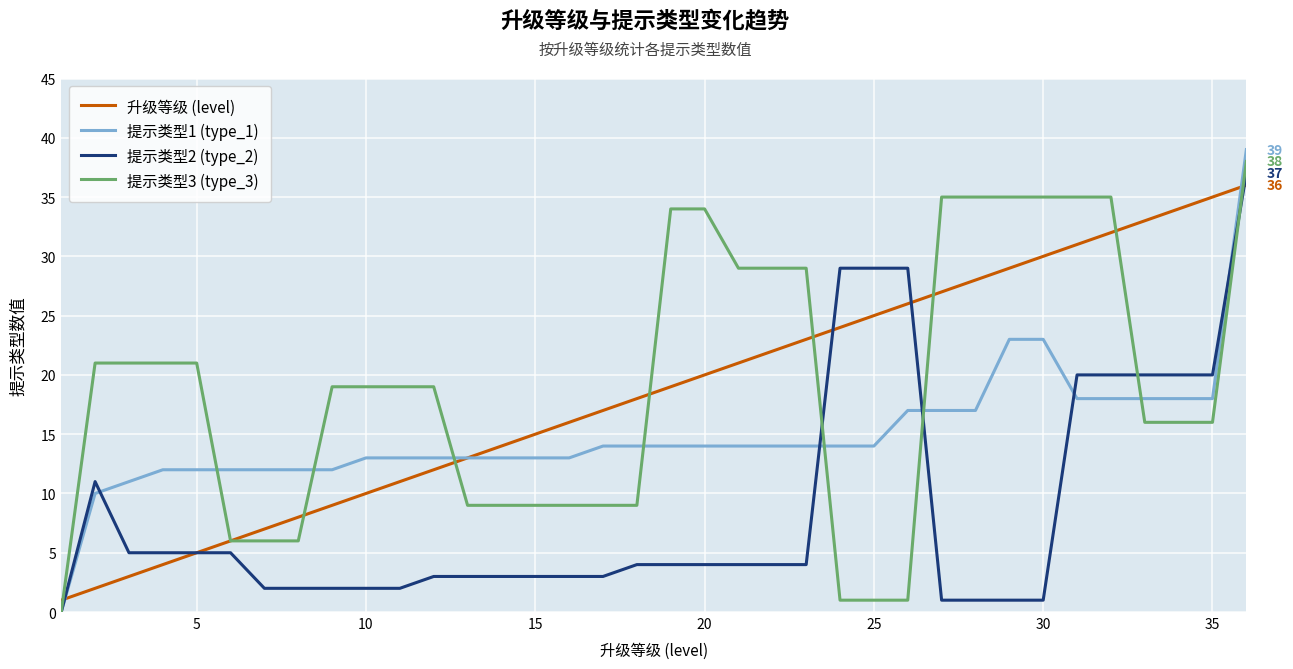

Which series has the largest range (max minus min)?

提示类型1 (type_1)